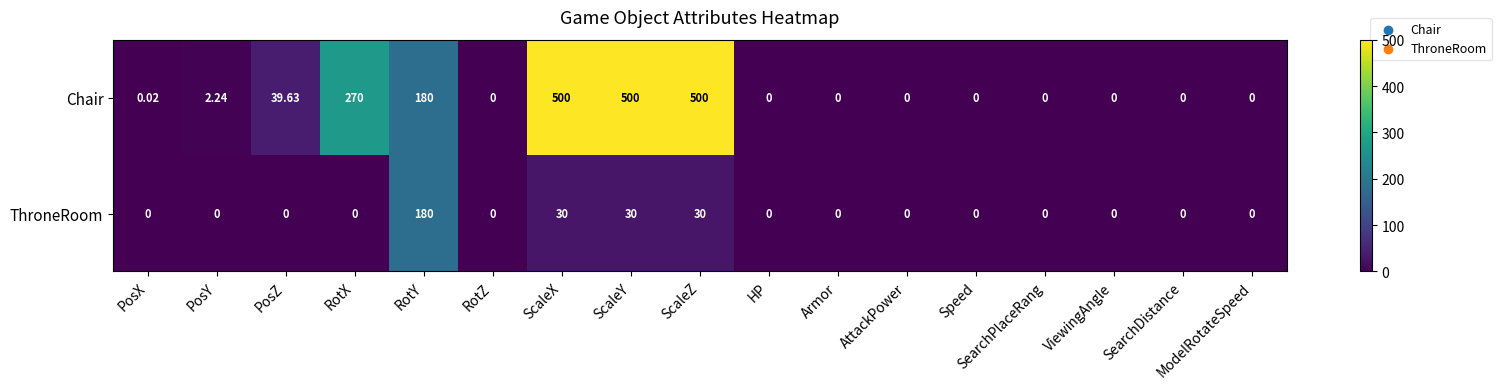

Is the value of ThroneRoom at PosY greater than the value of Chair at RotY?

No